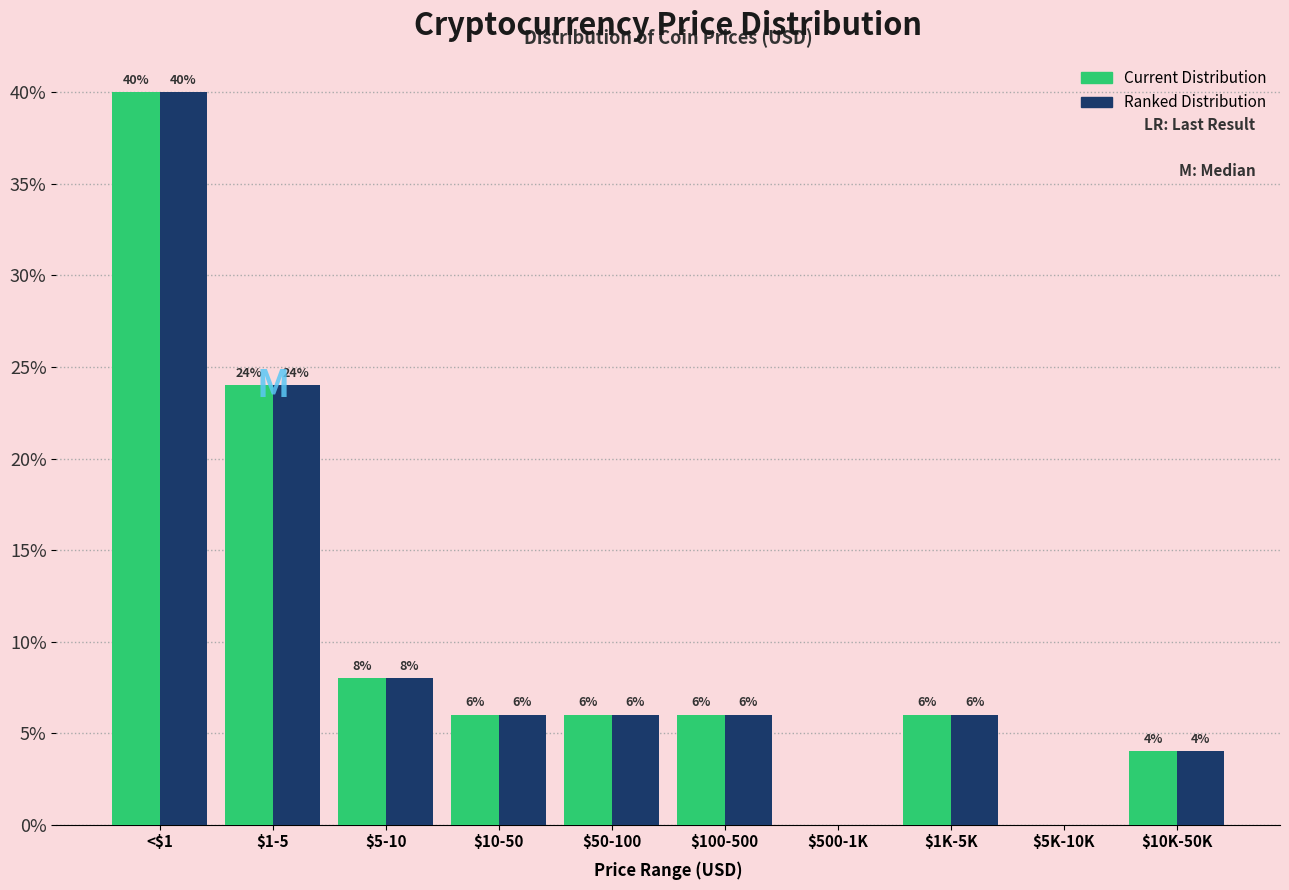

The Ranked Distribution series shows 41 at $1-5. True or false?

False